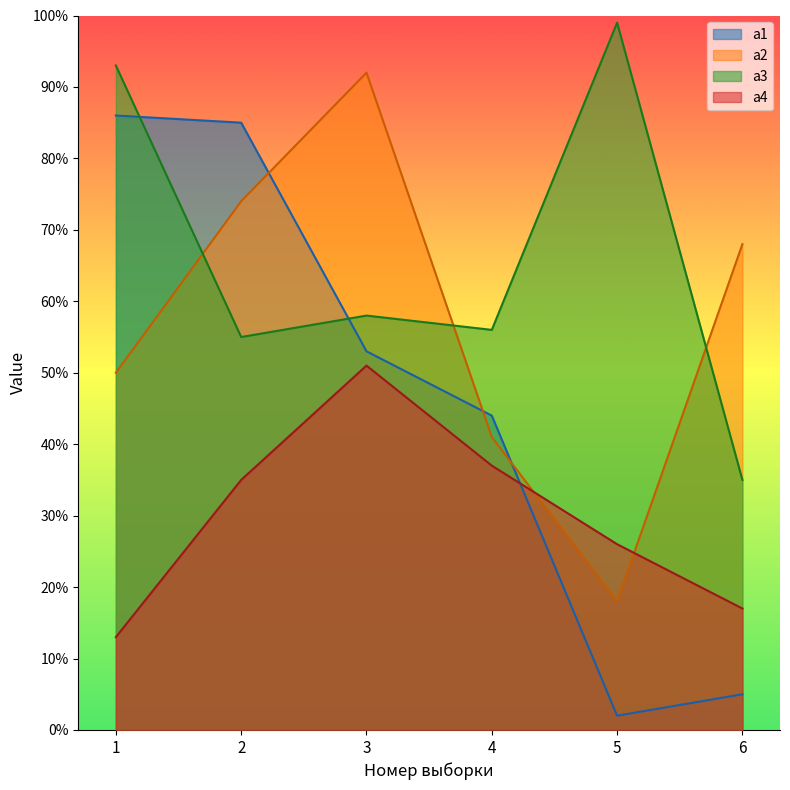

What is the lowest value of the a3 series?

35